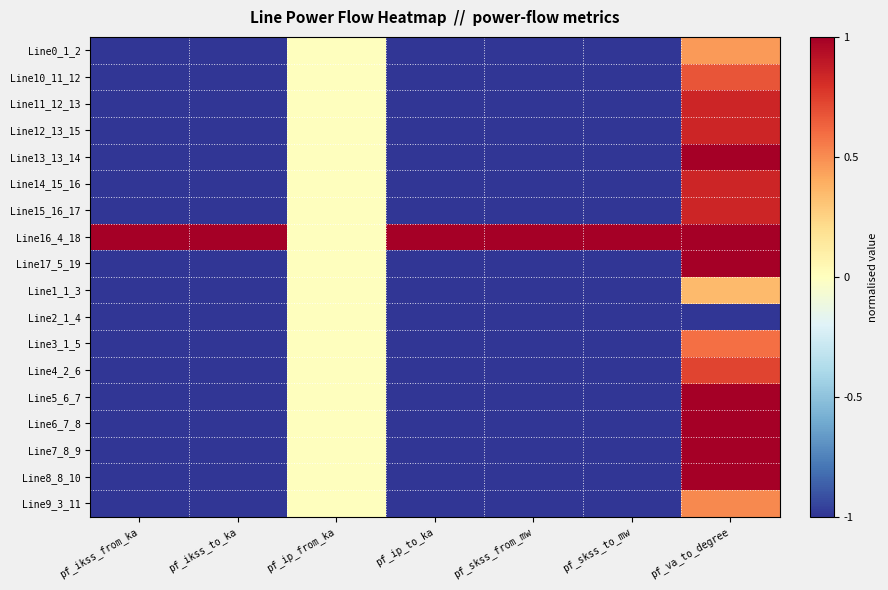

At which category is the sum across all series the highest?

pf_va_to_degree